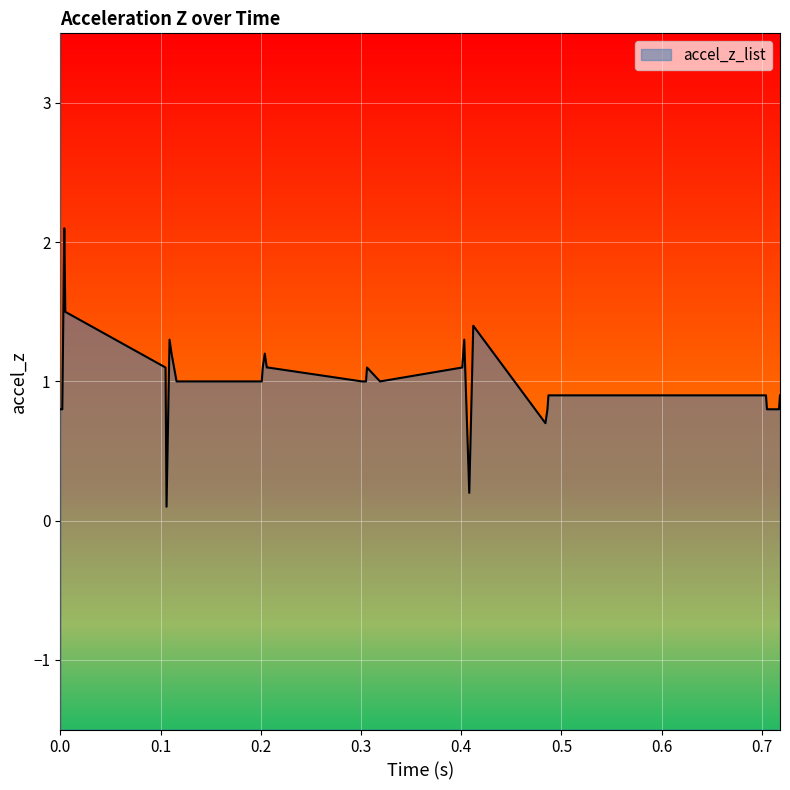

The chart shows a value of 0.5 at 0.206. True or false?

False